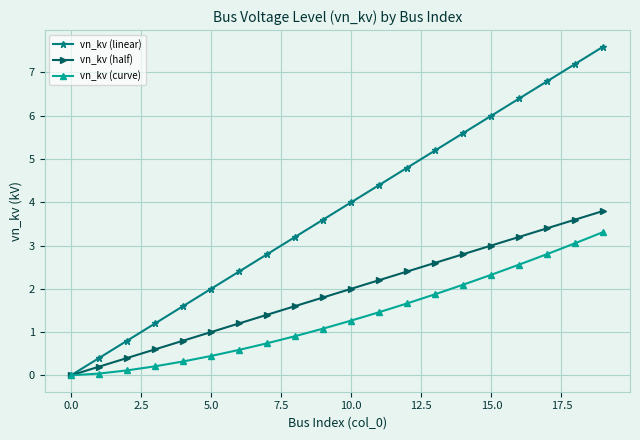

List the series in order of their overall mean, lowest first.

vn_kv (curve), vn_kv (half), vn_kv (linear)